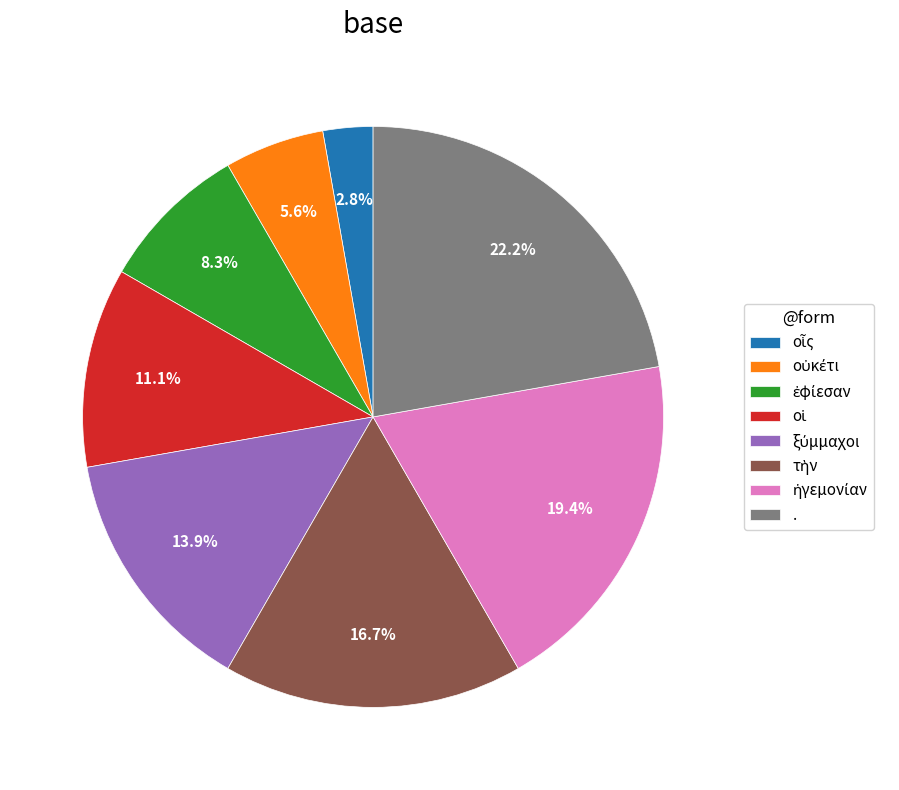

Does any single category account for the majority?

No